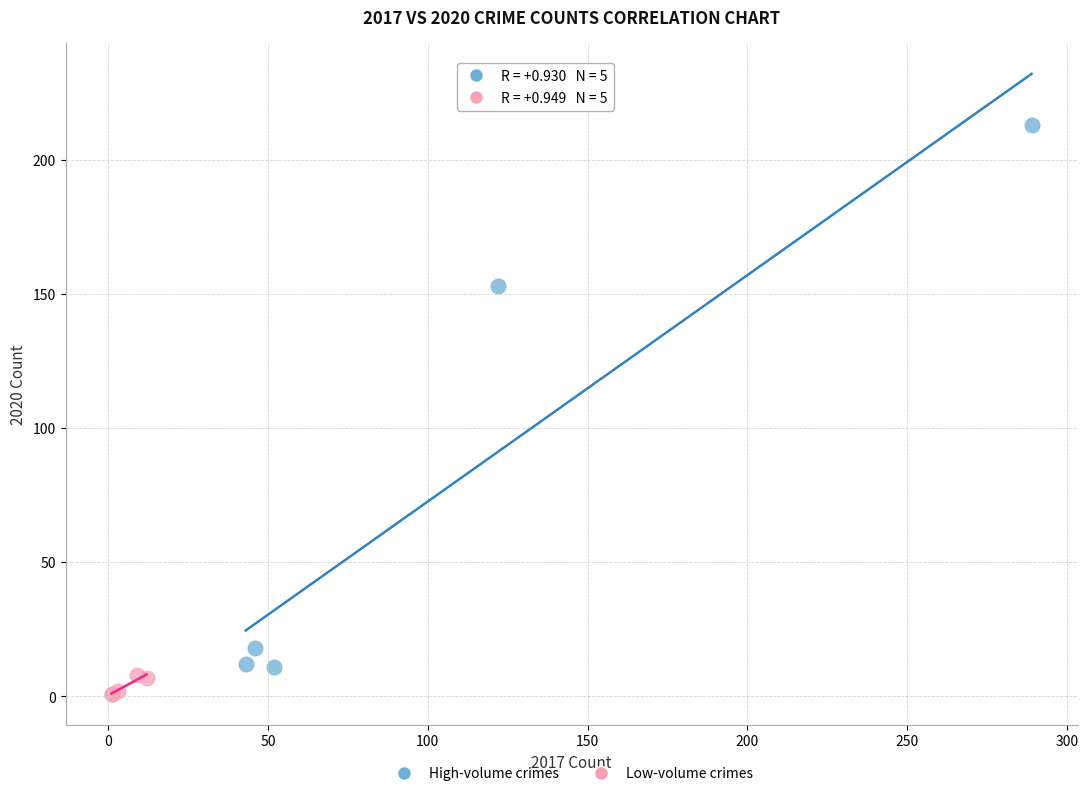

Which series contains the highest Y value?

High-volume crimes